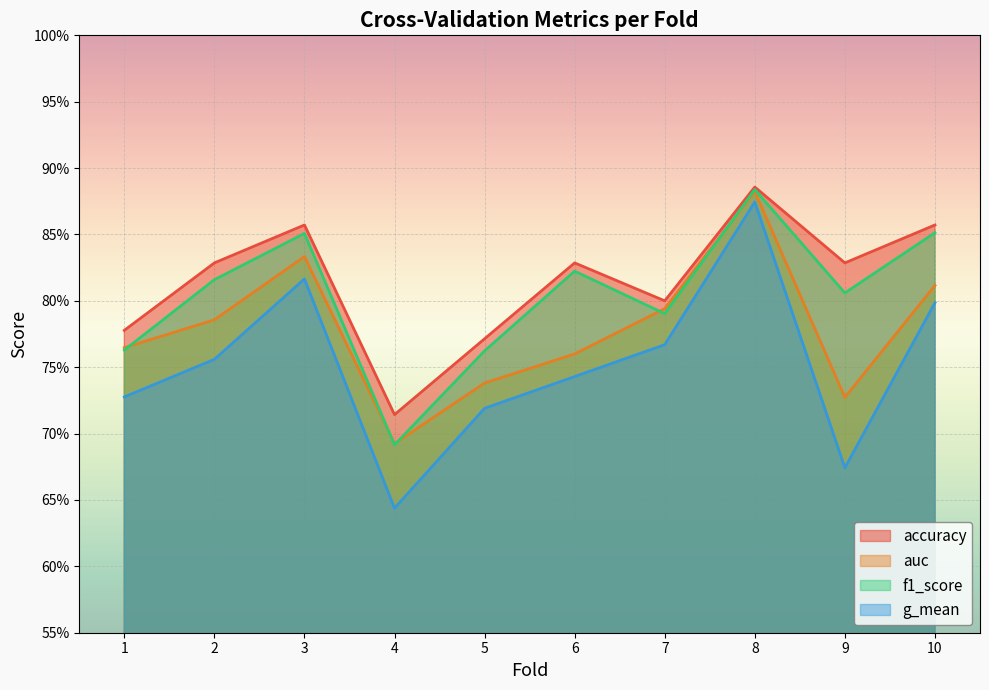

The value of auc at 8 is 0.2. True or false?

False